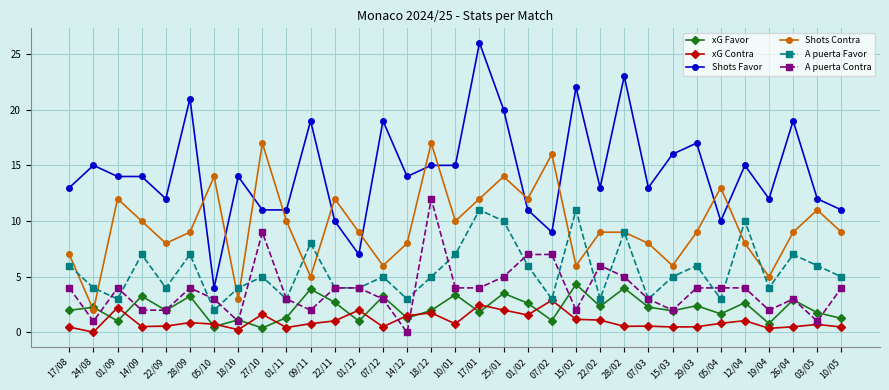

Where do Shots Contra and xG Favor first cross each other?

17/08 and 24/08